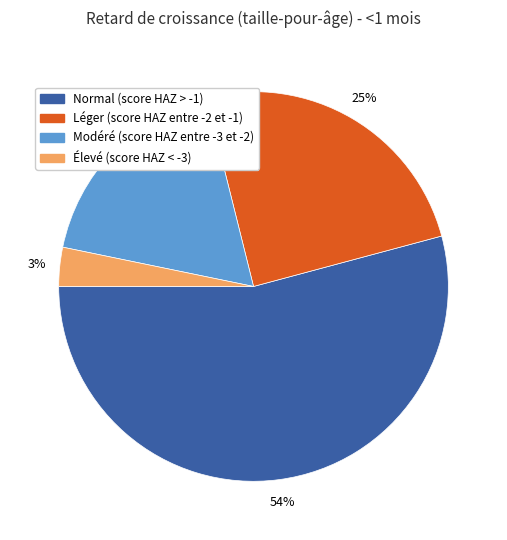

Rank the categories by value from highest to lowest.

Normal (score HAZ > -1), Léger (score HAZ entre -2 et -1), Modéré (score HAZ entre -3 et -2), Élevé (score HAZ < -3)